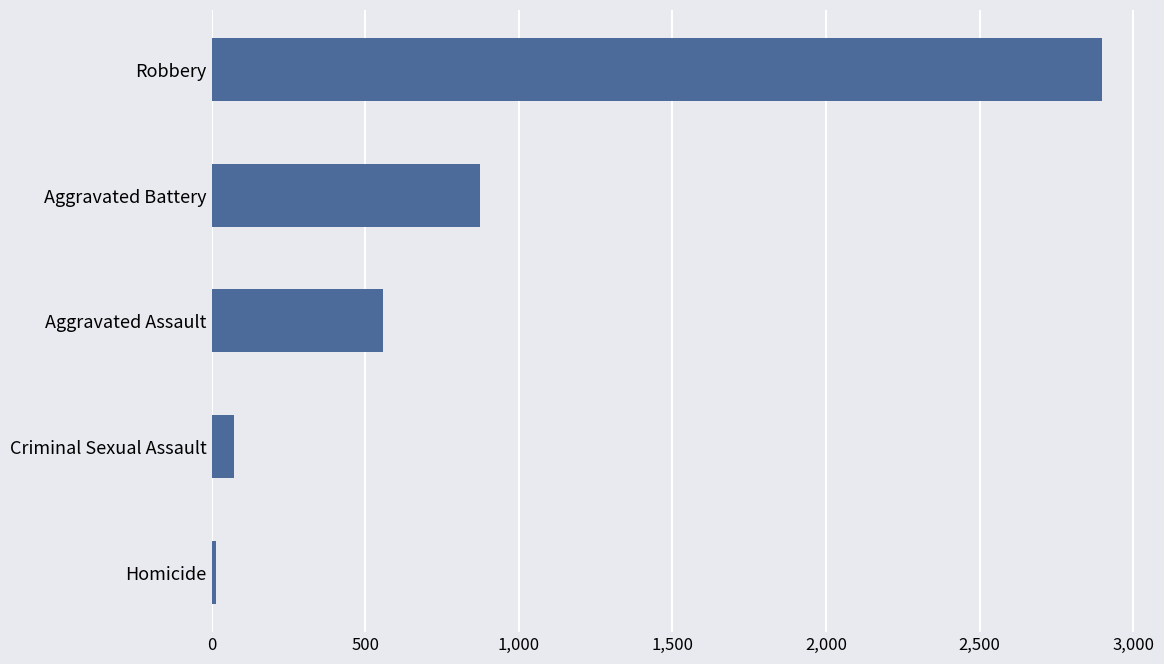

Rank the categories by value from lowest to highest.

Homicide, Criminal Sexual Assault, Aggravated Assault, Aggravated Battery, Robbery